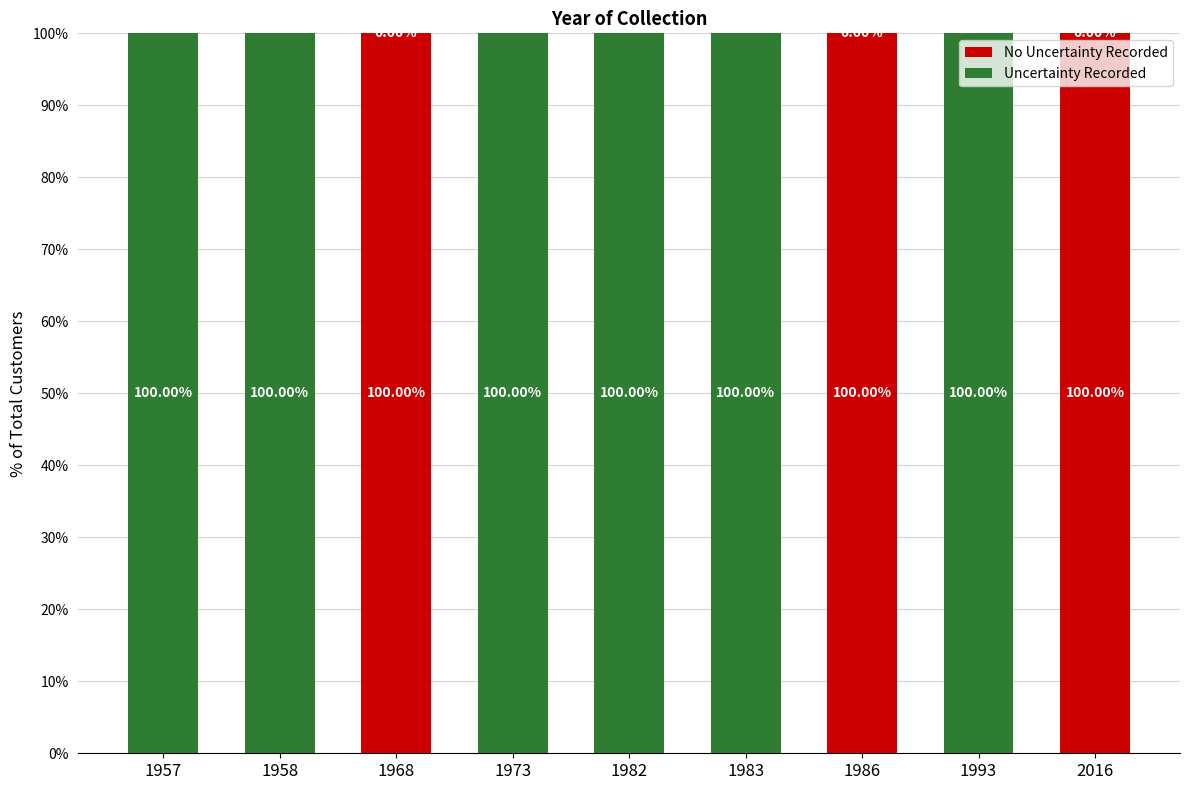

The No Uncertainty Recorded series shows 0 at 1982. True or false?

True